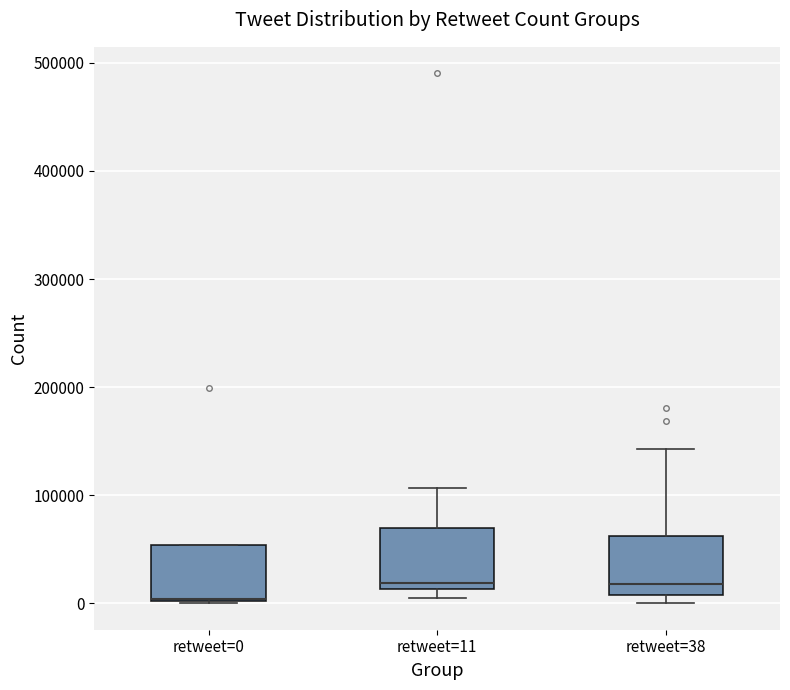

Where is the upper edge of the box for retweet=38 on the y-axis? The values are not printed on the chart, so give them approximately, as read against the axis.

60000